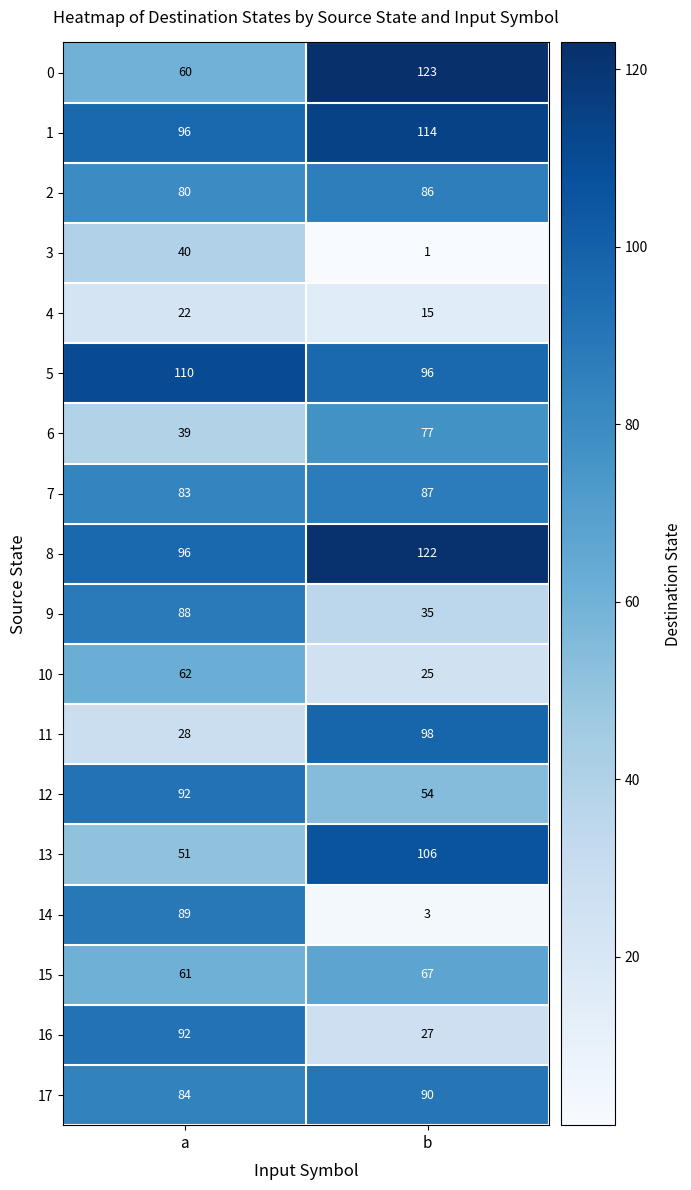

The 0 series shows 75 at b. True or false?

False